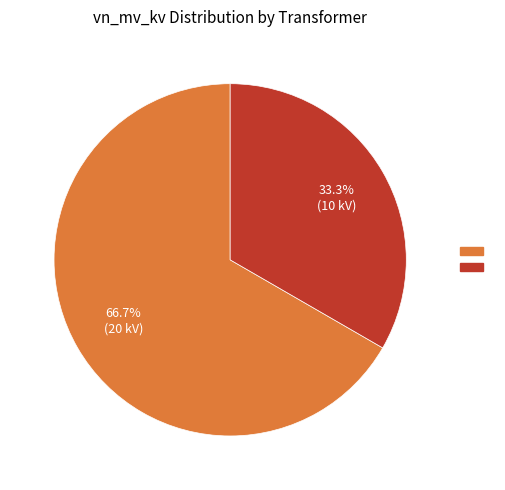

Count the number of slices in the pie.

2